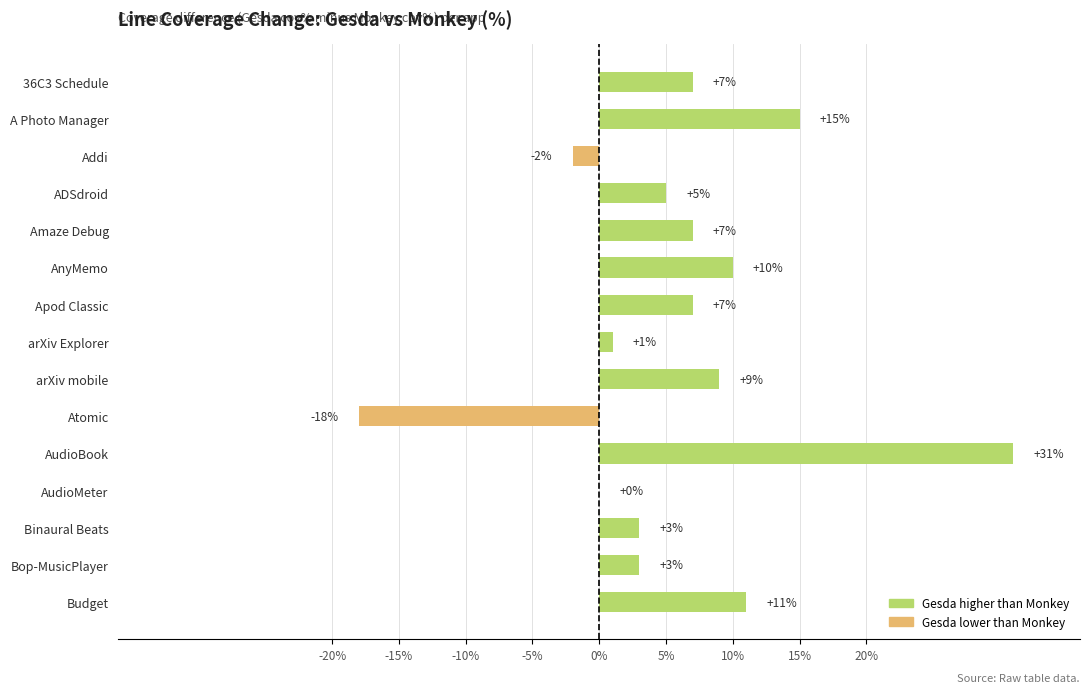

Reading bottom to top, list all the values displayed in this chart.

Budget=11	Bop-MusicPlayer=3	Binaural Beats=3	AudioMeter=0	AudioBook=31	Atomic=-18	arXiv mobile=9	arXiv Explorer=1	Apod Classic=7	AnyMemo=10	Amaze Debug=7	ADSdroid=5	Addi=-2	A Photo Manager=15	36C3 Schedule=7